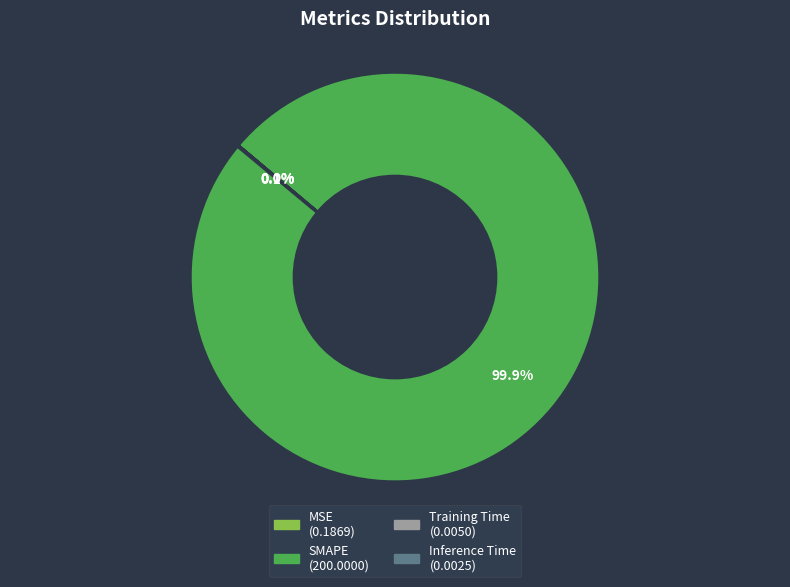

Which category has the biggest portion of the pie?

SMAPE